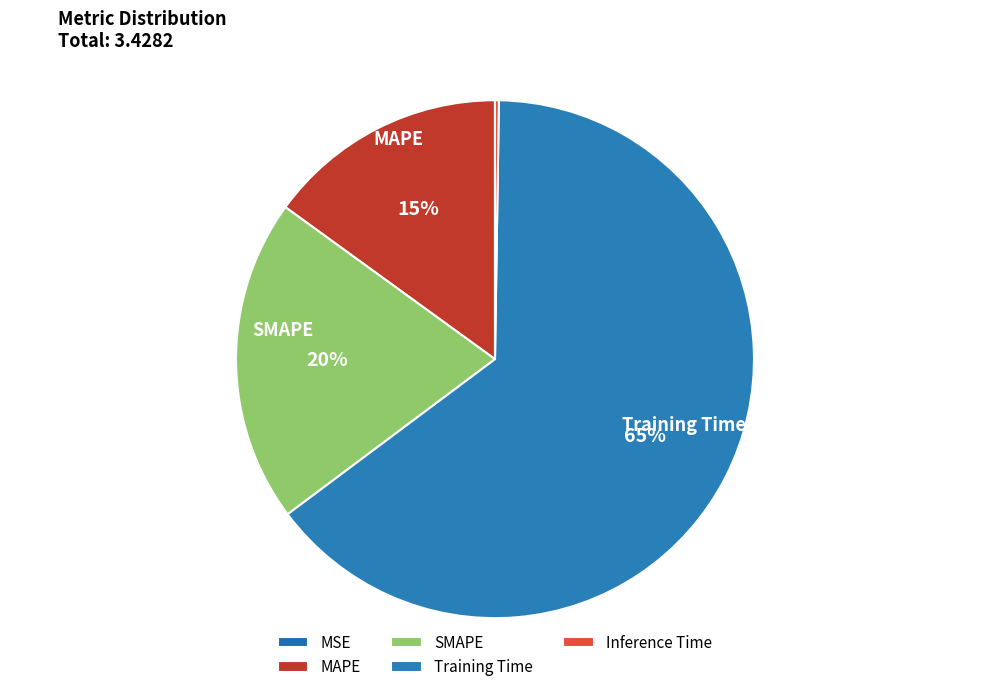

What is the largest slice in the pie chart?

Training Time